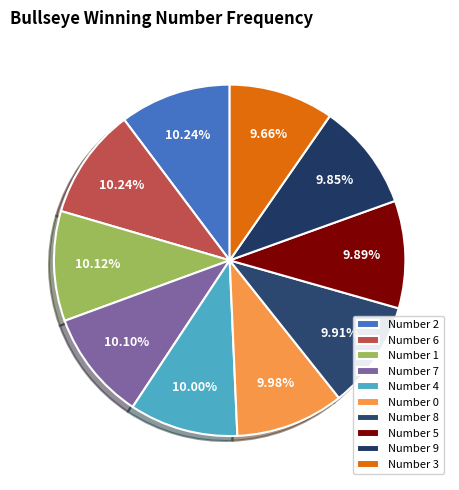

How many segments does this pie chart have?

10